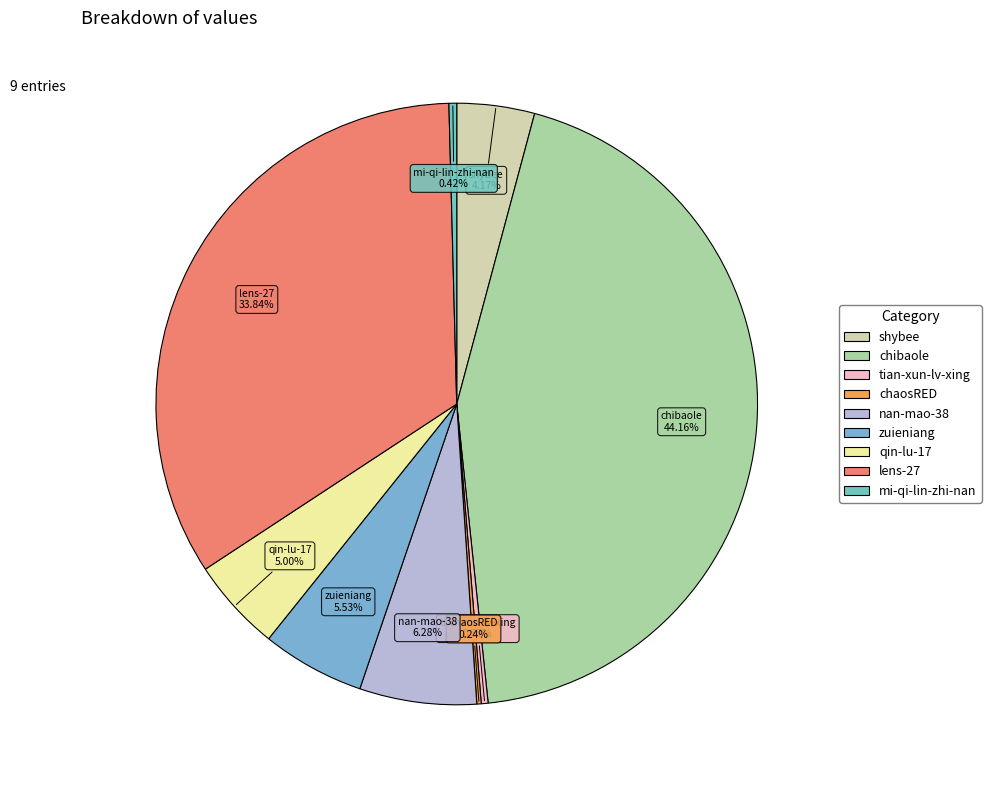

What is the largest slice in the pie chart?

chibaole